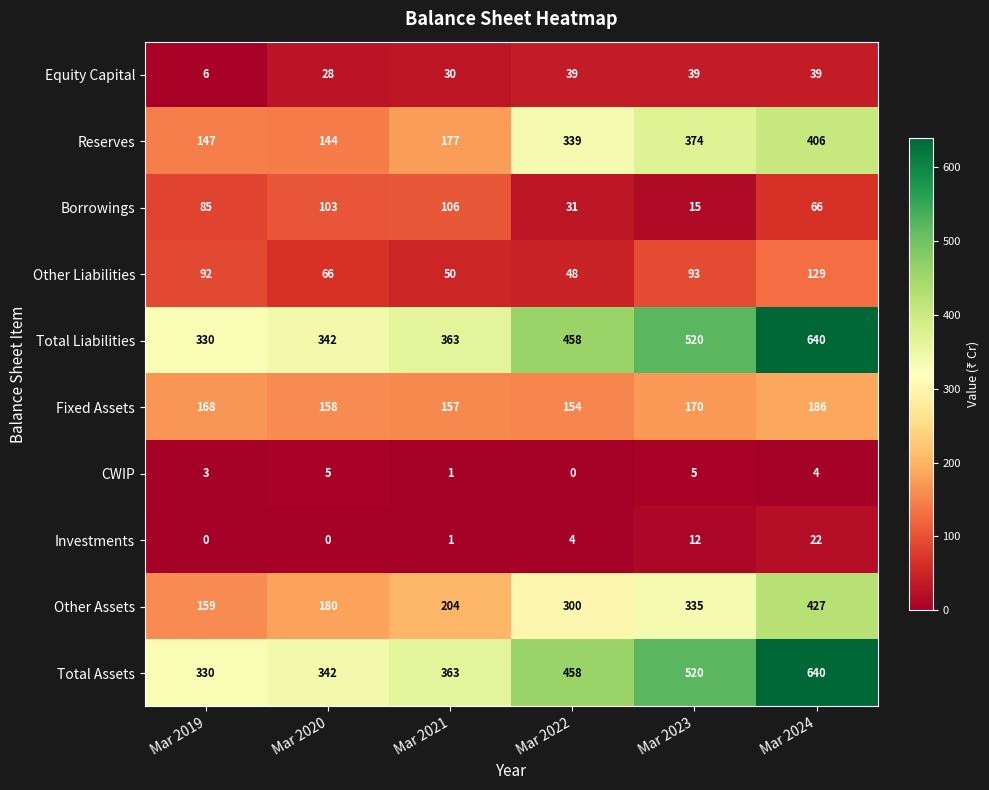

At which label is Reserves closest to 275?

Mar 2022